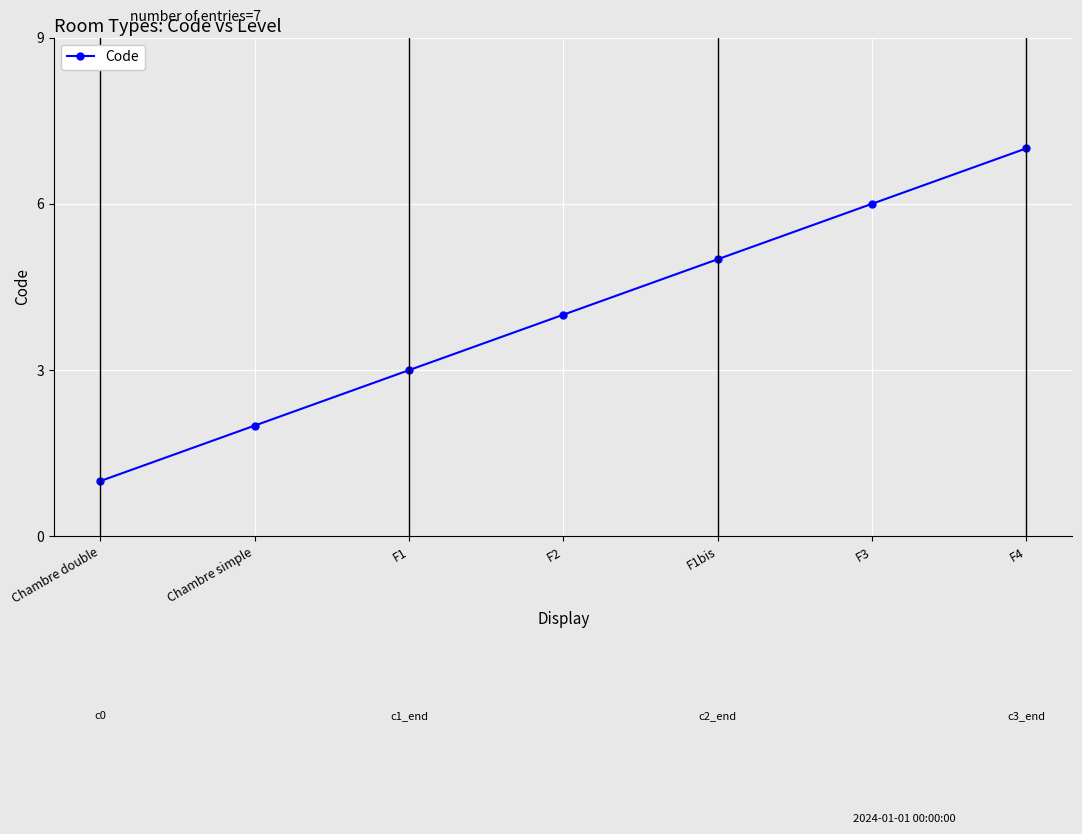

What is the change in value from F2 to F4?

+3